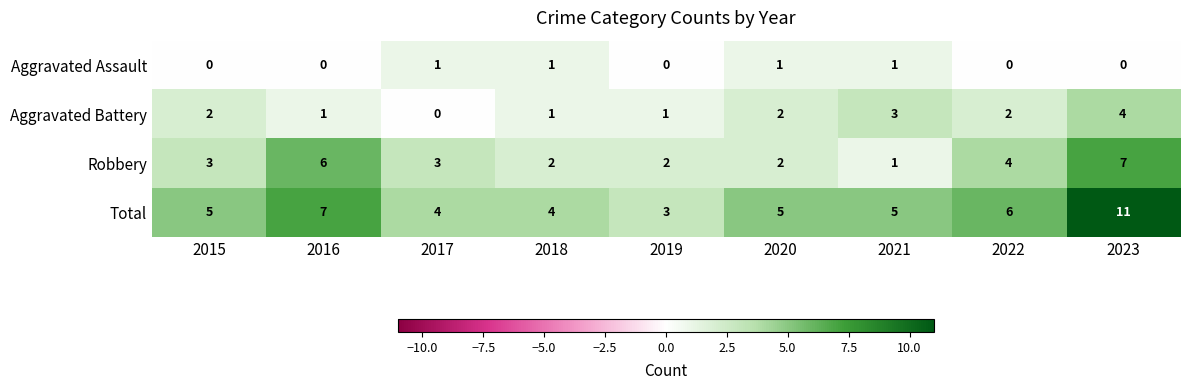

How many series are shown in this chart?

4